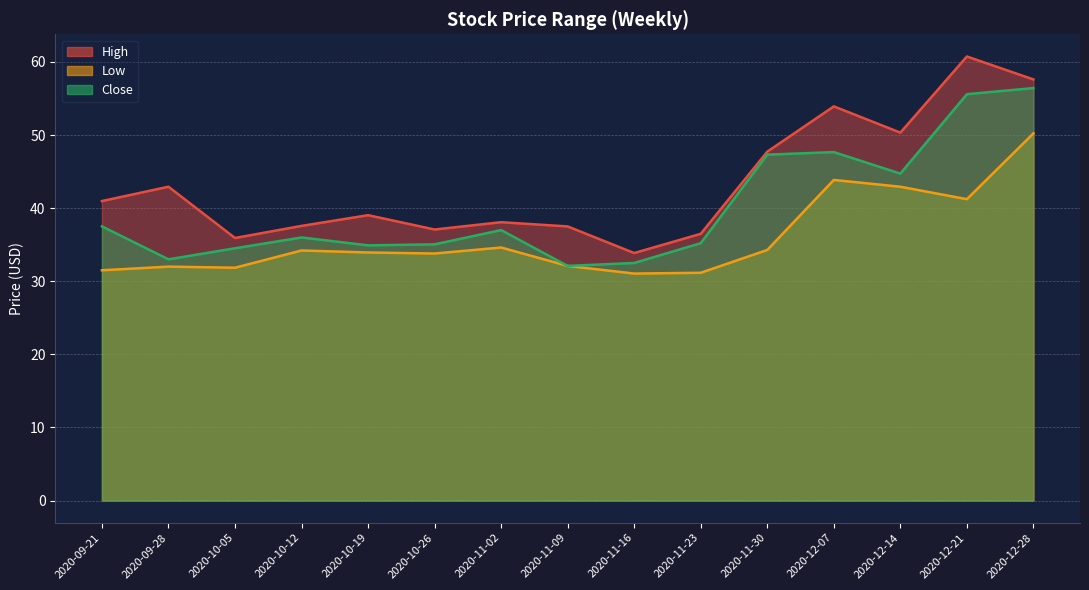

True or false: High and Close intersect in this chart.

False